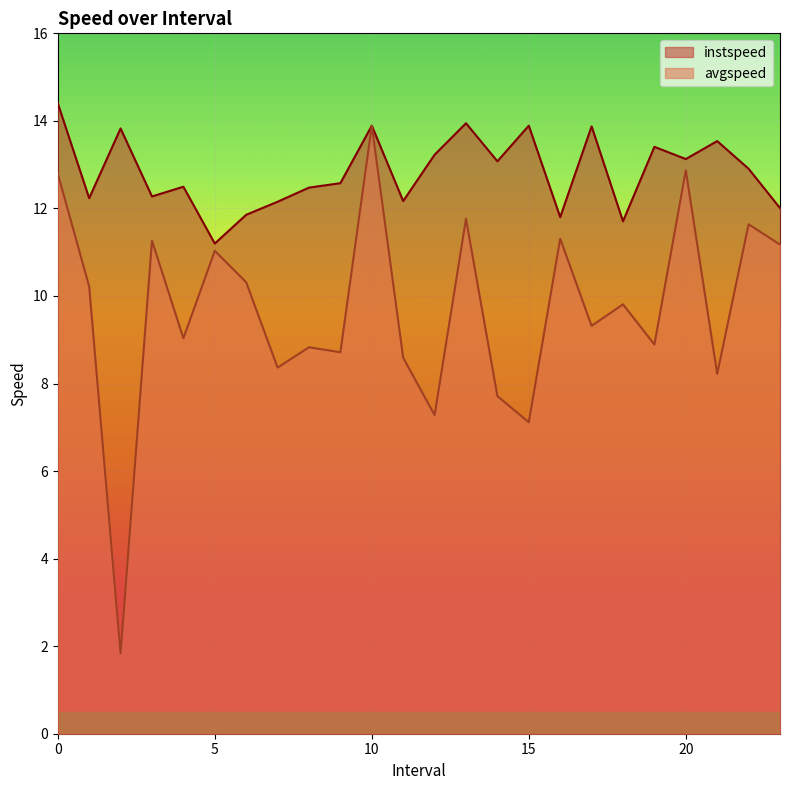

What is the smallest value displayed?

1.8